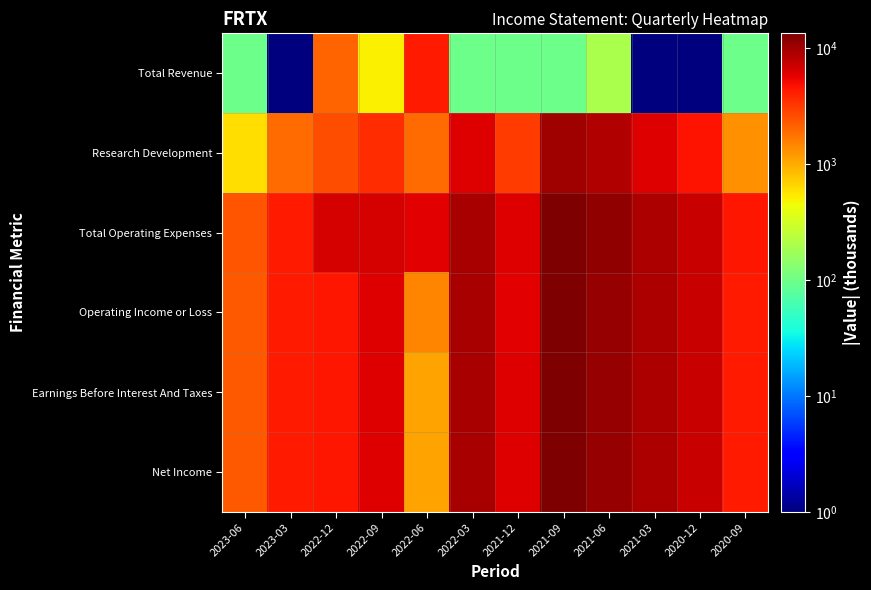

List the series in order of their peak value, highest first.

Total Operating Expenses, Operating Income or Loss, Net Income, Earnings Before Interest And Taxes, Research Development, Total Revenue